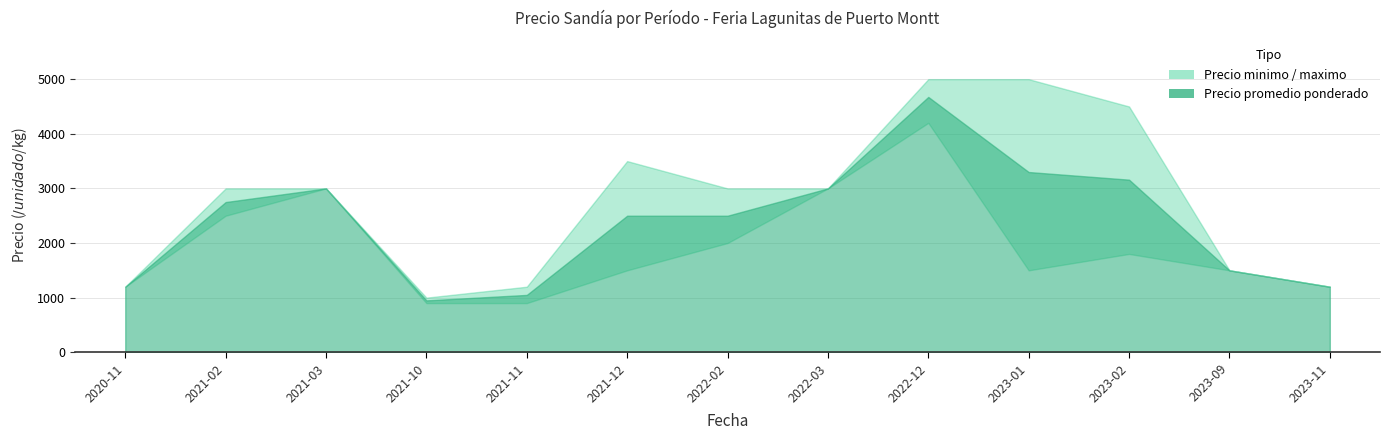

At which category does Precio promedio ponderado reach its first local peak?

2021-03